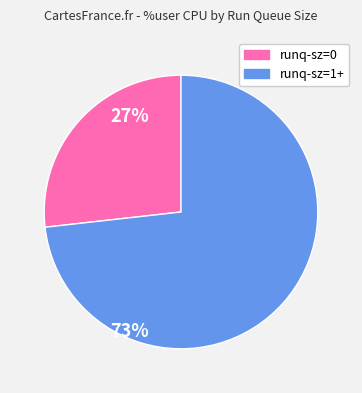

Which category accounts for the majority?

runq-sz=1+